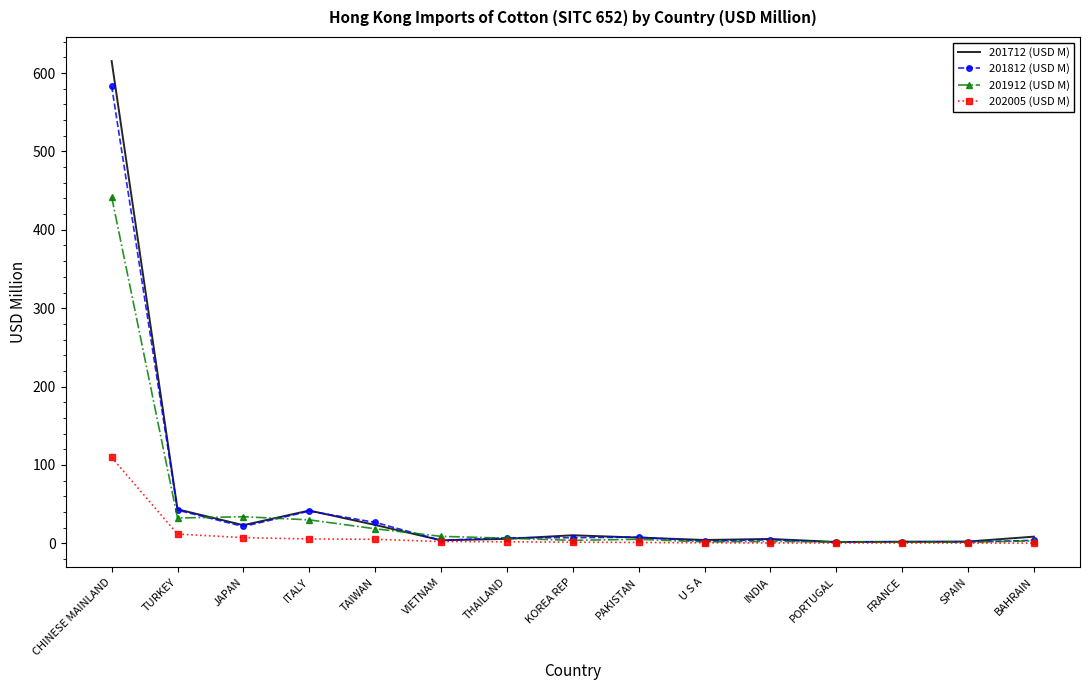

List the series in order of their peak value, highest first.

201712 (USD M), 201812 (USD M), 201912 (USD M), 202005 (USD M)